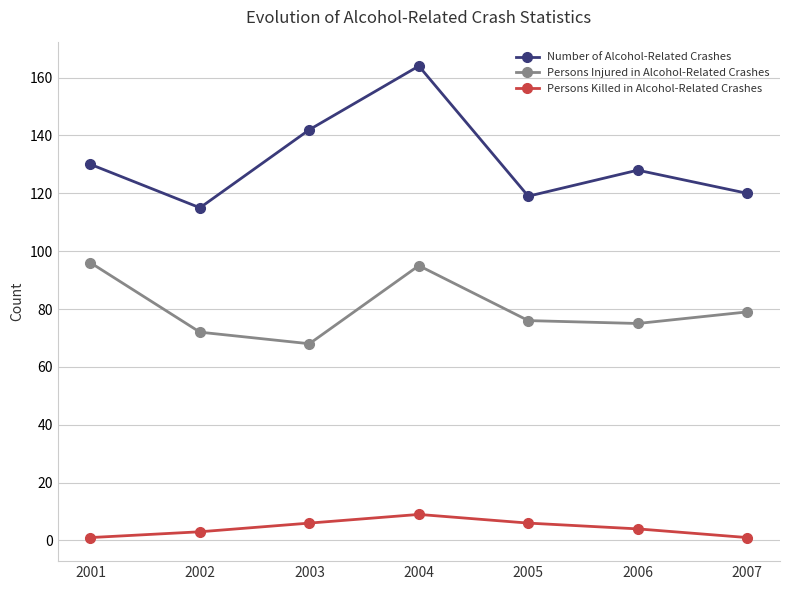

The value of Persons Killed in Alcohol-Related Crashes at 2003 is 6. True or false?

True